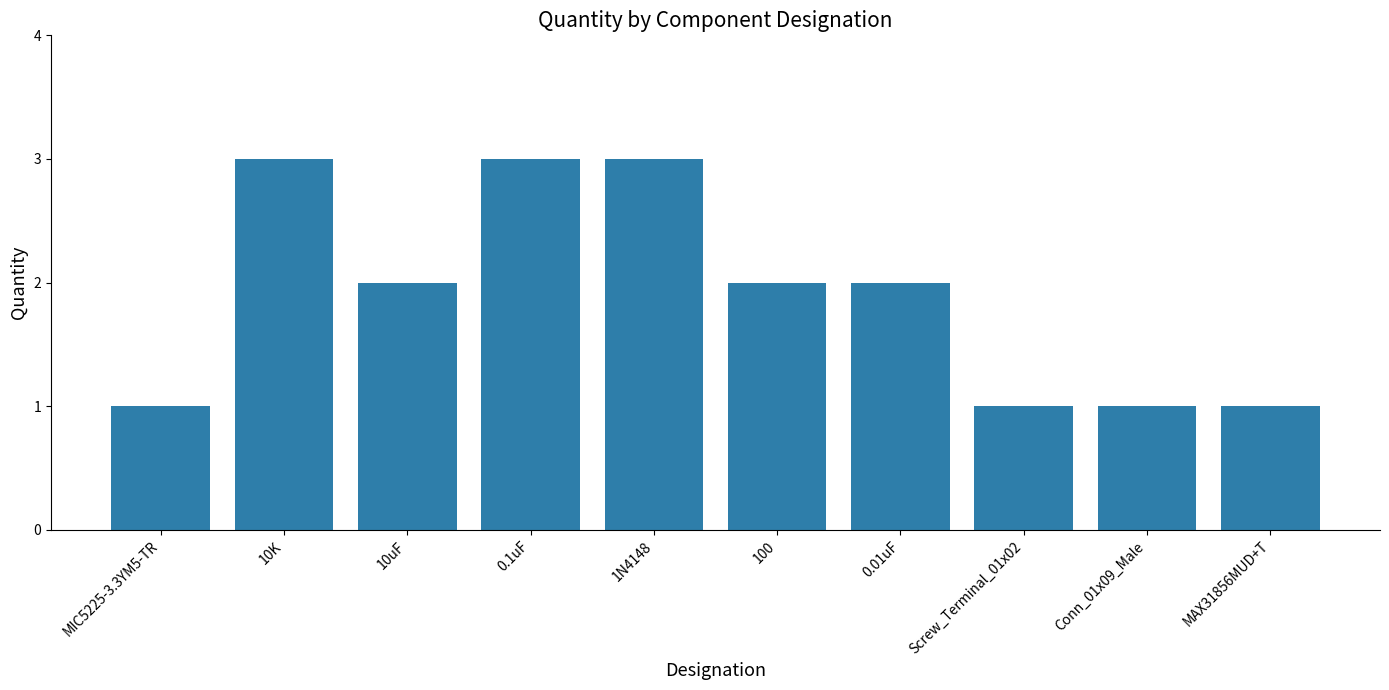

Reading right to left, transcribe all the data shown in this chart.

MAX31856MUD+T=1	Conn_01x09_Male=1	Screw_Terminal_01x02=1	0.01uF=2	100=2	1N4148=3	0.1uF=3	10uF=2	10K=3	MIC5225-3.3YM5-TR=1